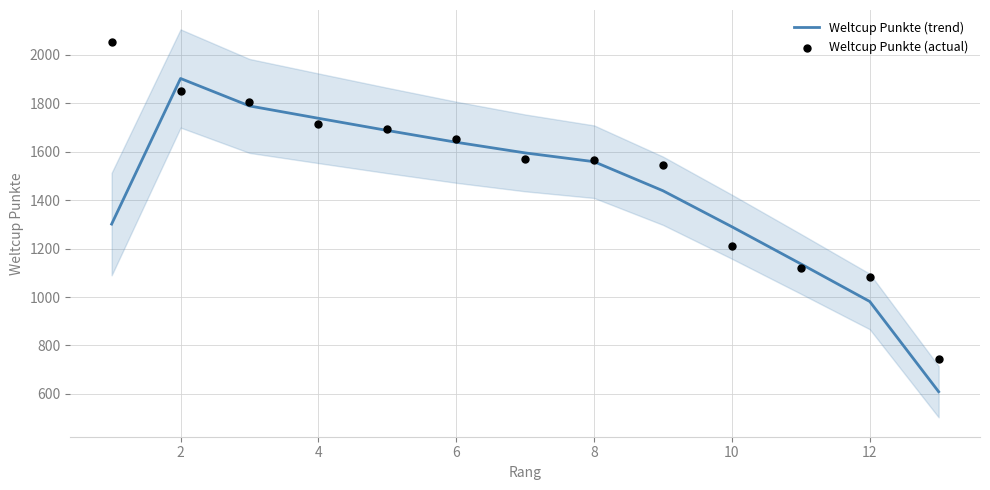

What is the maximum value for Weltcup Punkte (trend)?

1902.7